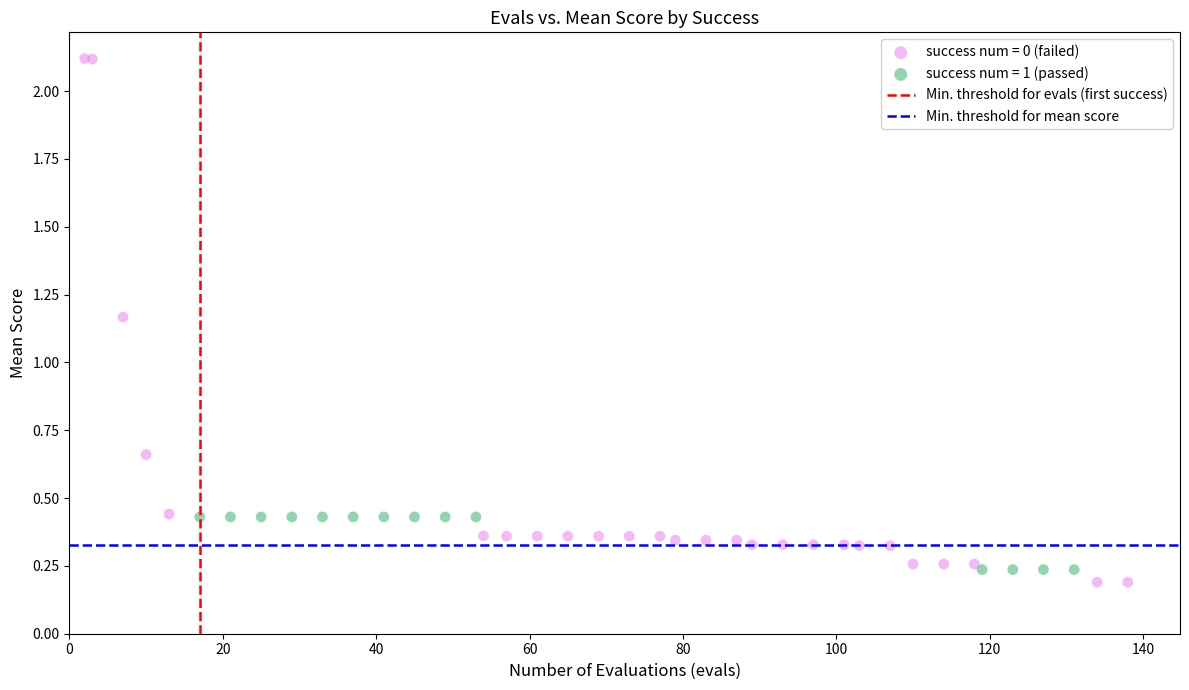

Which series has the widest spread of Y values?

success num = 0 (failed)